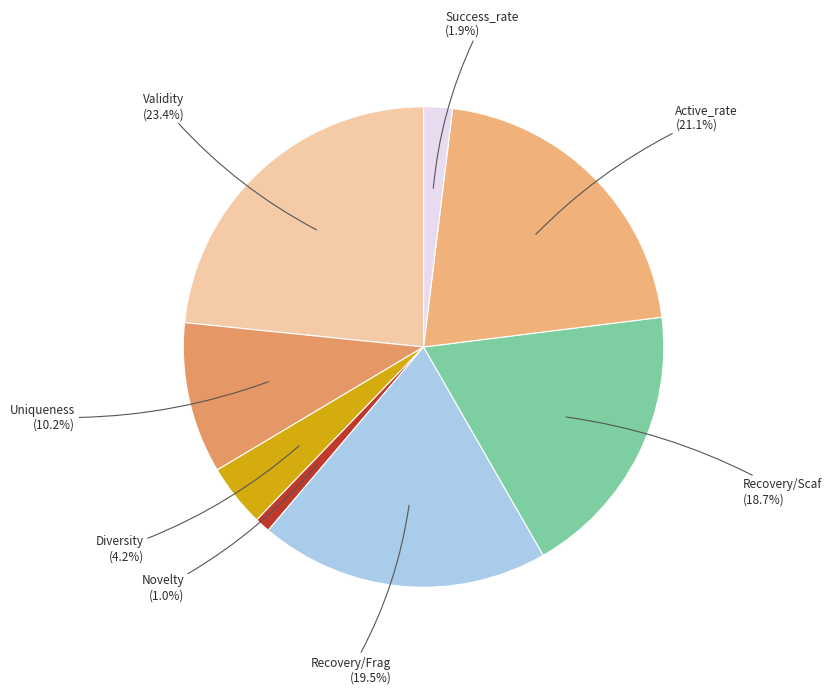

Rank the categories by value from highest to lowest.

Validity, Active_rate, Recovery/Frag, Recovery/Scaf, Uniqueness, Diversity, Success_rate, Novelty